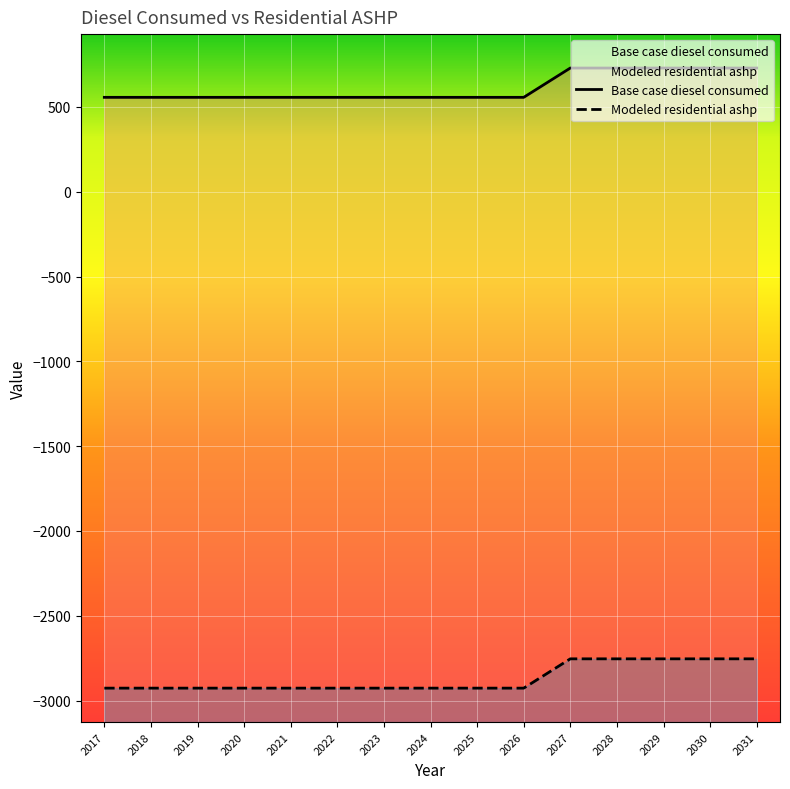

What is the sum of the Base case diesel consumed values at 2030 and 2029?

-5507.6